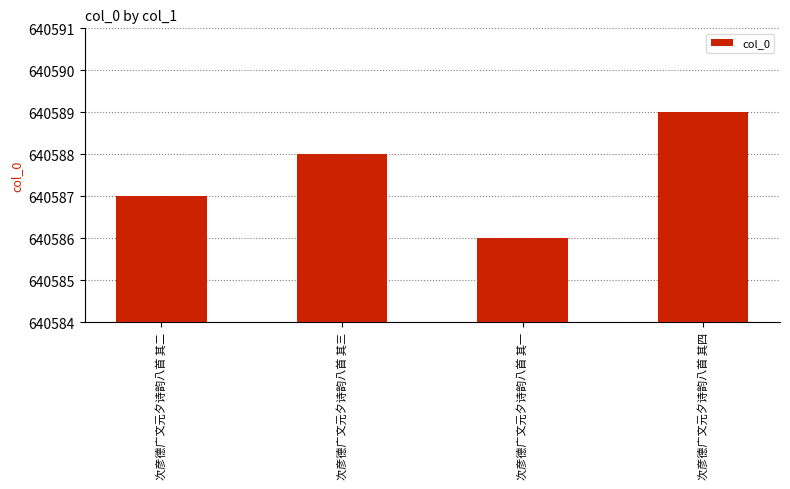

List the labels in order of value, largest first.

次彦德广文元夕诗韵八首 其四, 次彦德广文元夕诗韵八首 其三, 次彦德广文元夕诗韵八首 其二, 次彦德广文元夕诗韵八首 其一